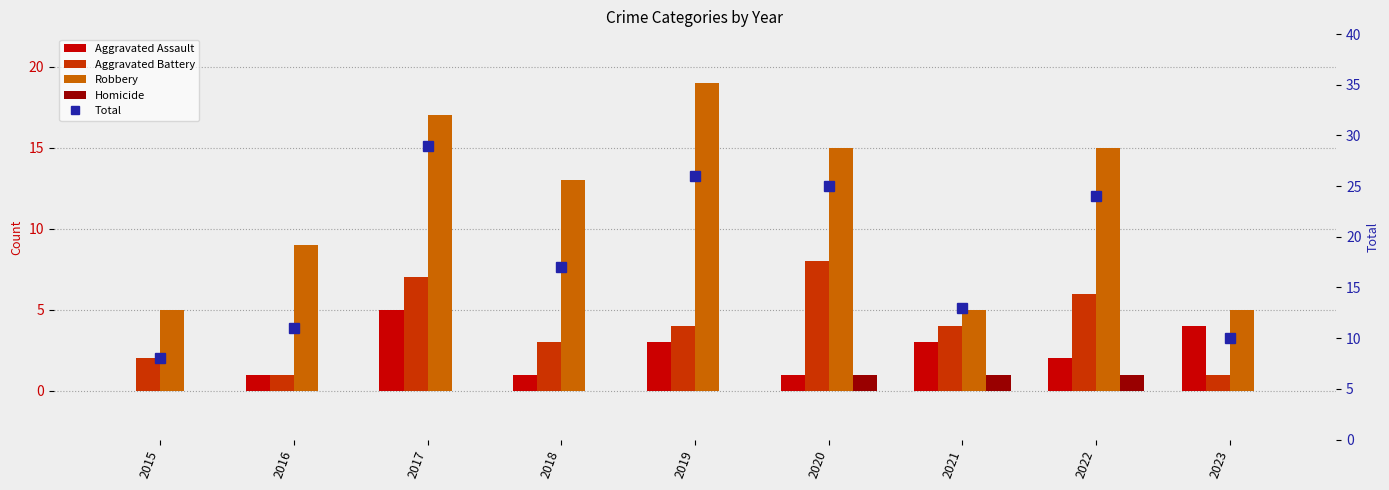

Reading left to right, list all the values displayed in this chart.

Aggravated Assault: 0	1	5	1	3	1	3	2	4
Aggravated Battery: 2	1	7	3	4	8	4	6	1
Robbery: 5	9	17	13	19	15	5	15	5
Homicide: 0	0	0	0	0	1	1	1	0
Total: 8	11	29	17	26	25	13	24	10